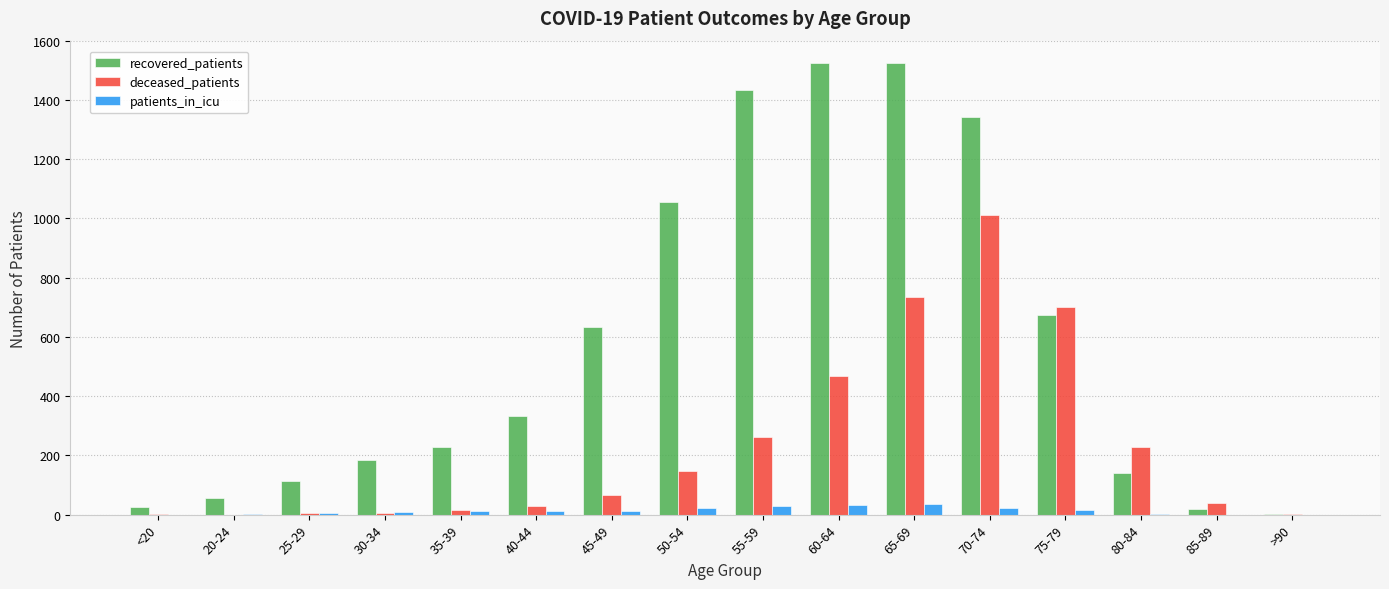

Where is recovered_patients nearest to the value 763?

75-79